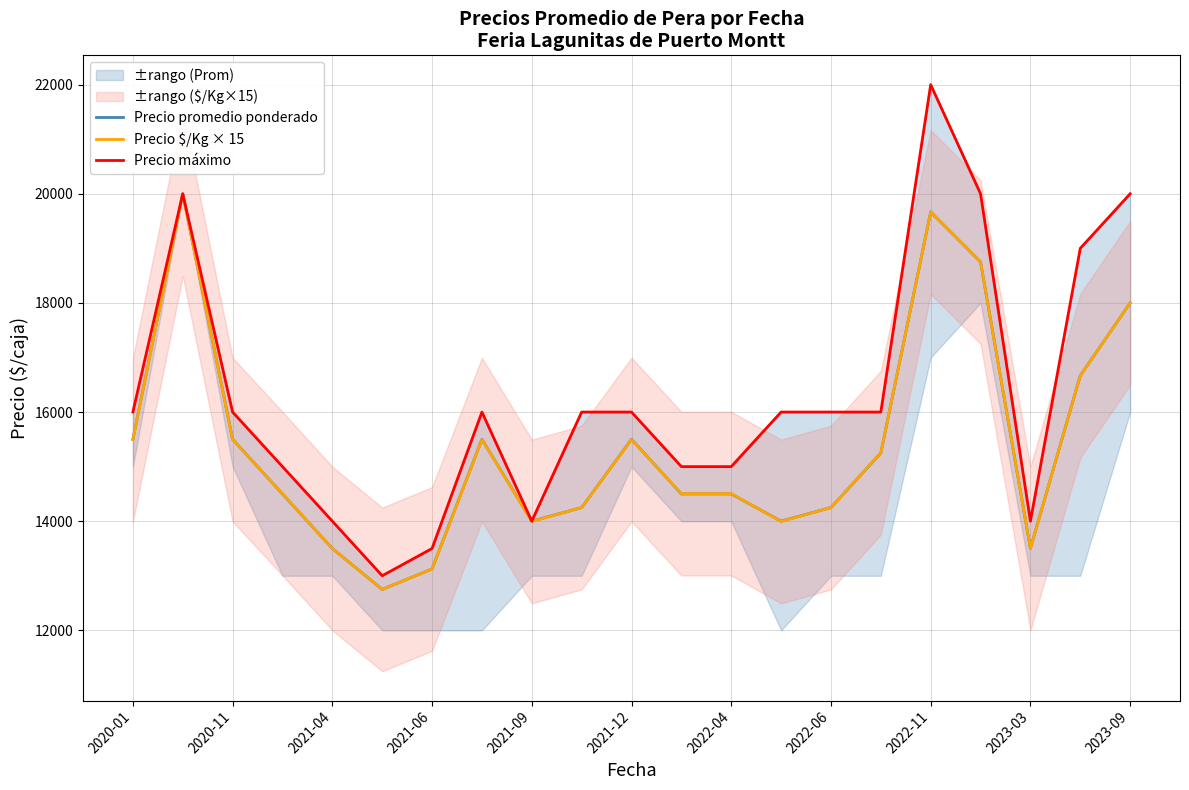

The value of Precio $/Kg × 15 at 2021-12 is 15495. True or false?

True